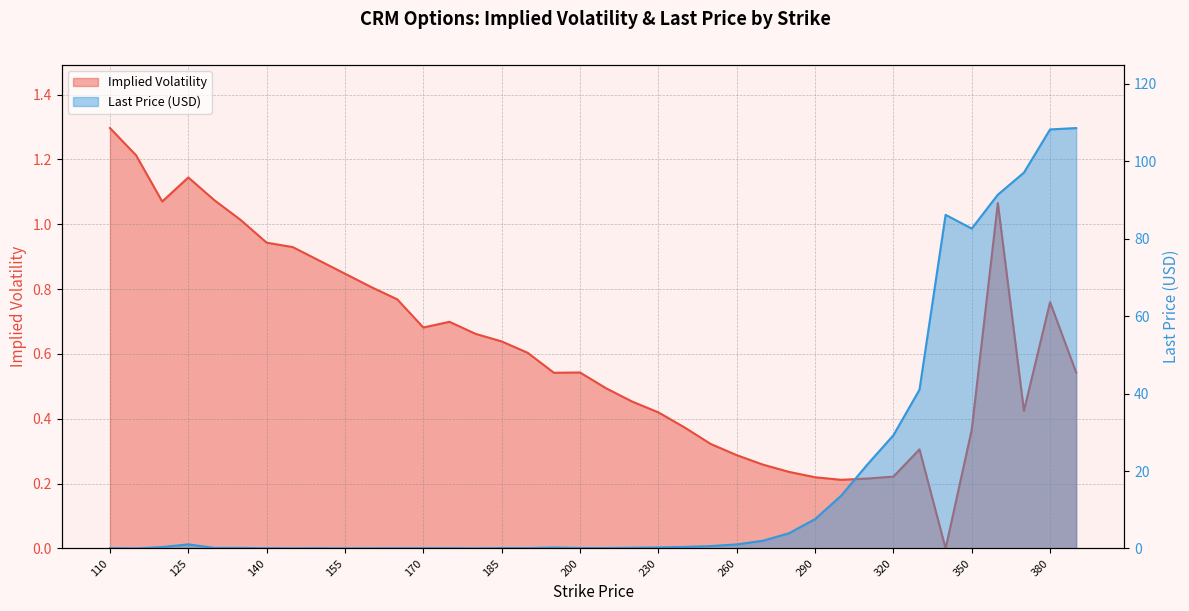

What is the sum of all lastPrice values?

698.5